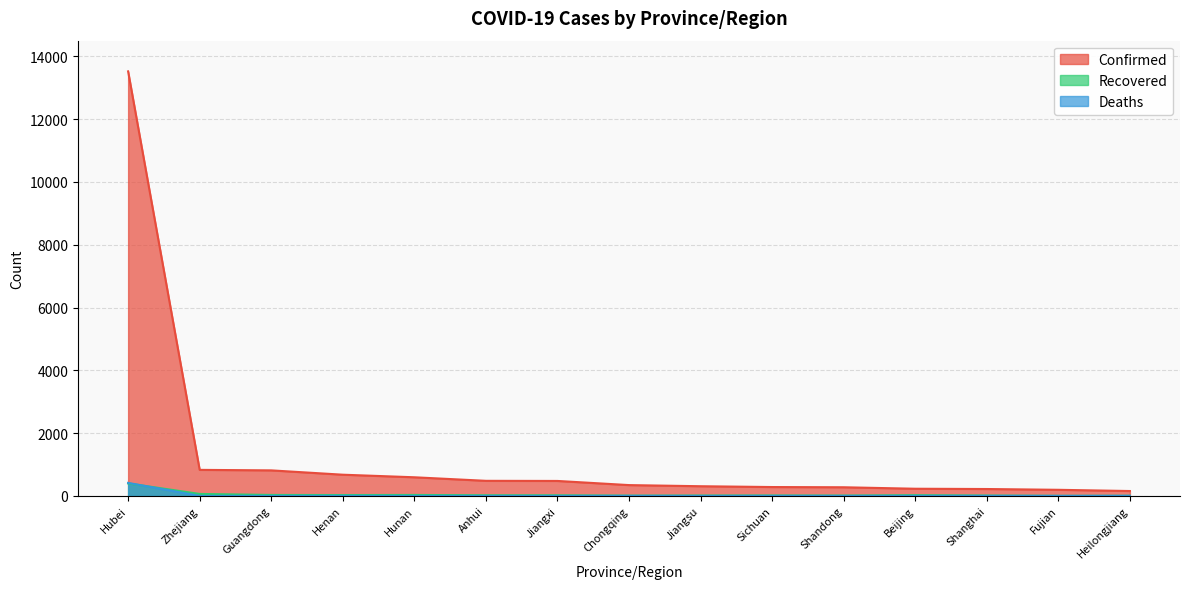

Between Beijing and Jiangsu, which is larger?

Jiangsu